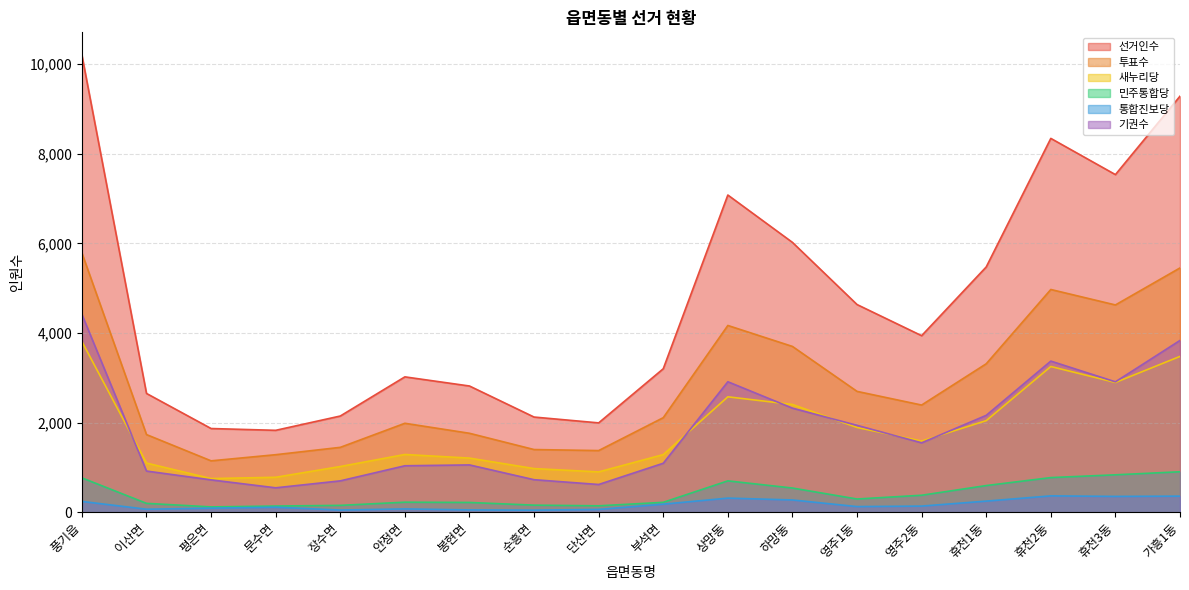

At how many categories does at least one series exceed 6898?

5